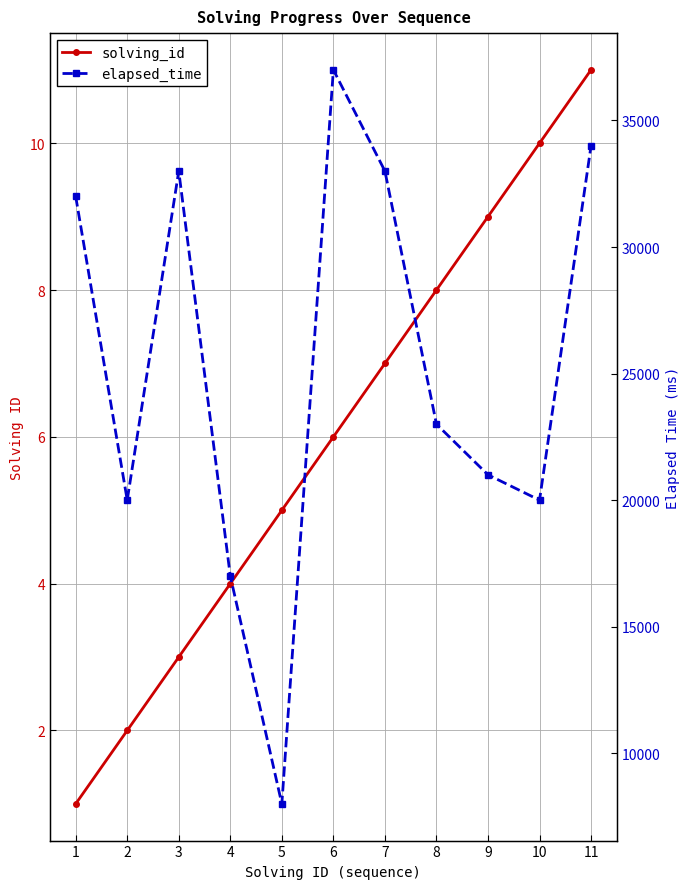

What is the value of the elapsed_time point at the 2nd from the left?

20000